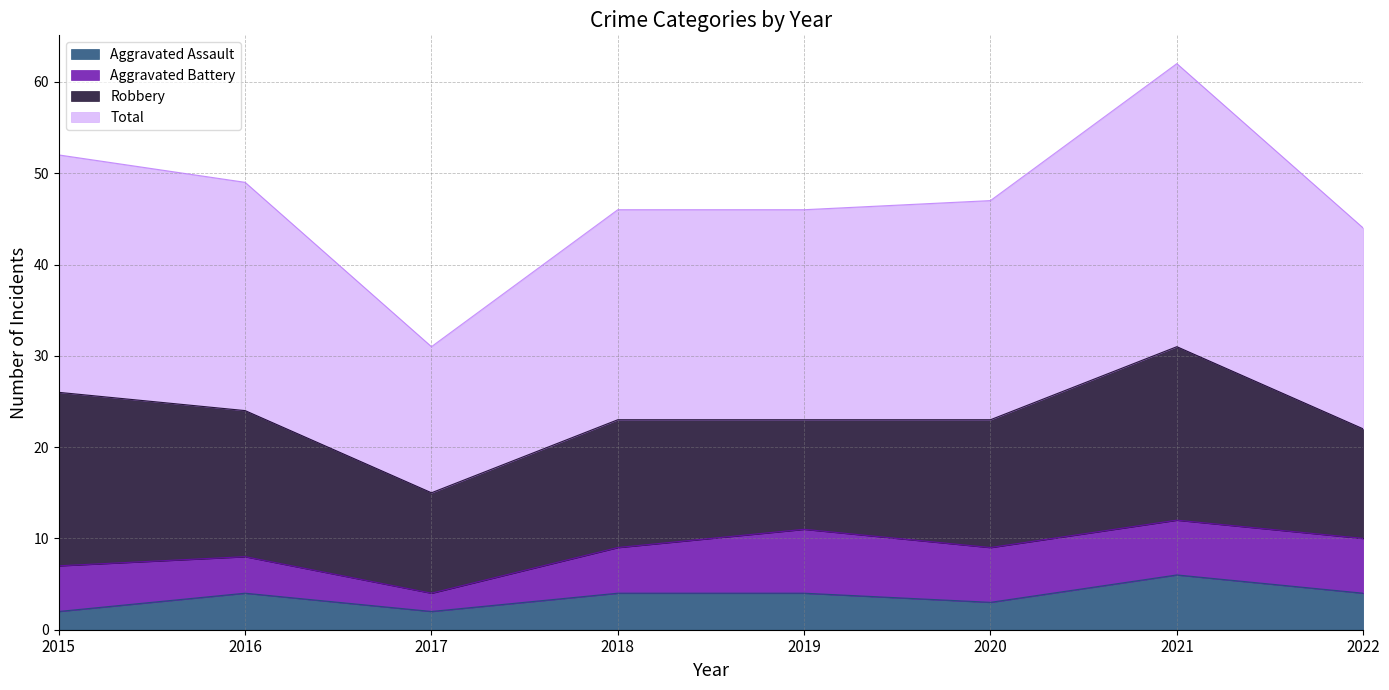

What is the difference between the maximum and second lowest values in the Aggravated Assault series?

4